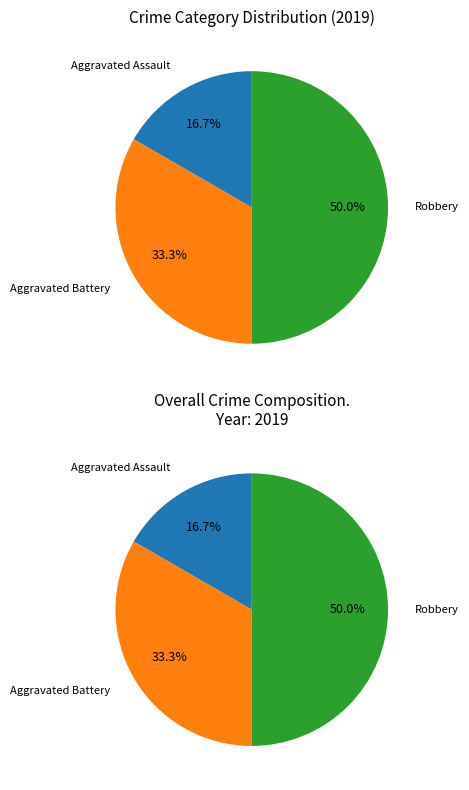

Which has a higher value, Aggravated Battery or Aggravated Assault?

Aggravated Battery